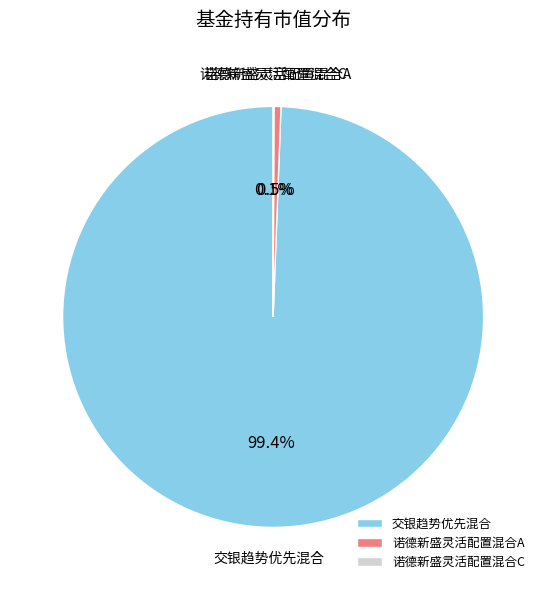

Is there a majority slice in this chart?

Yes